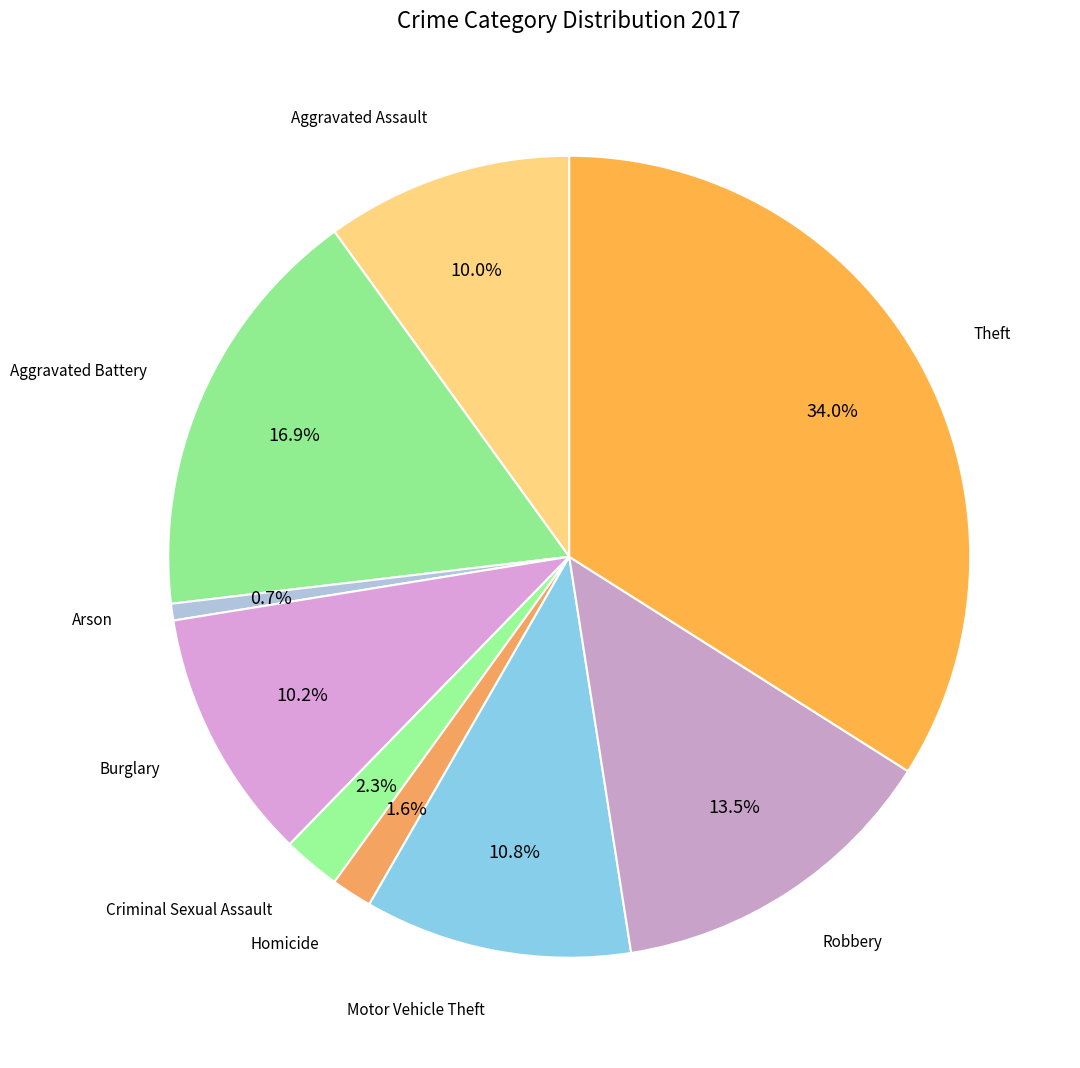

Which has a higher value, Aggravated Battery or Theft?

Theft